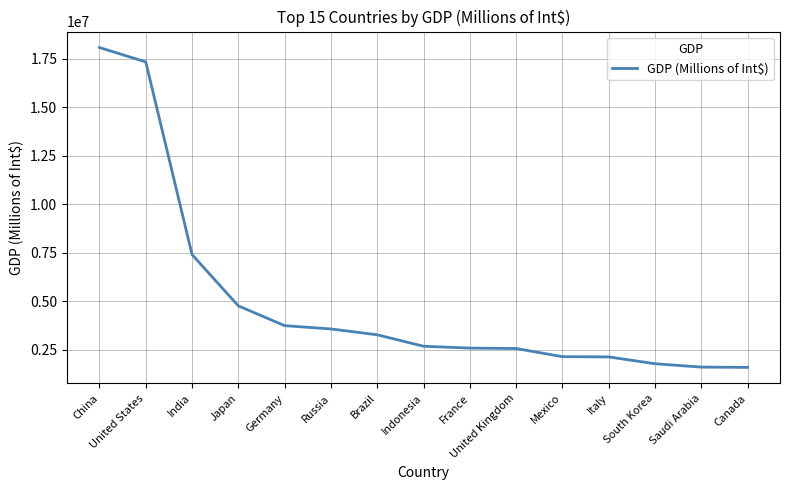

Where does the data first go above 2685893?

China